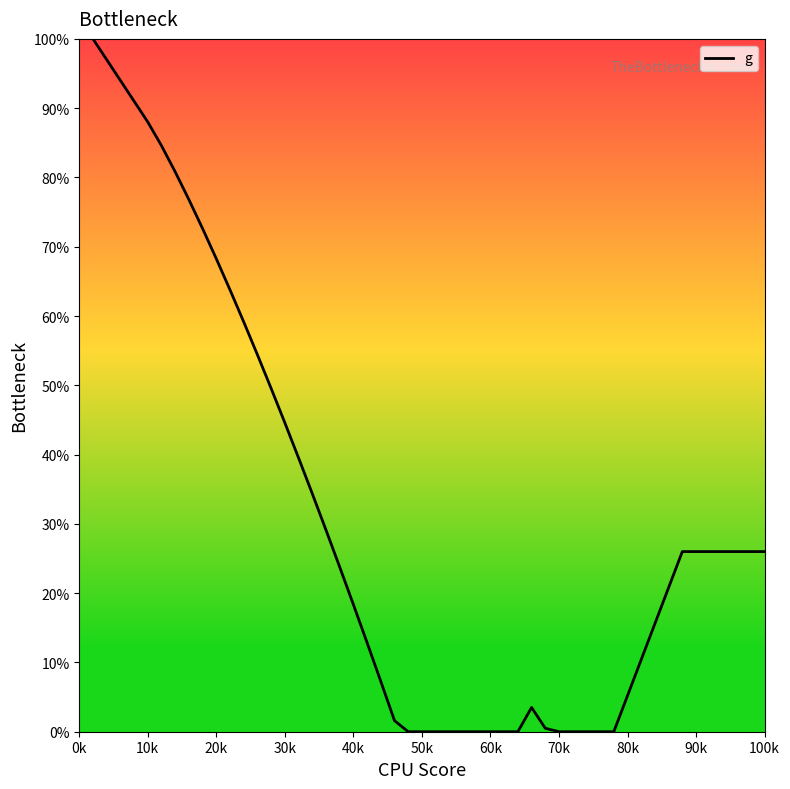

What is the maximum value shown in the chart?

100.0